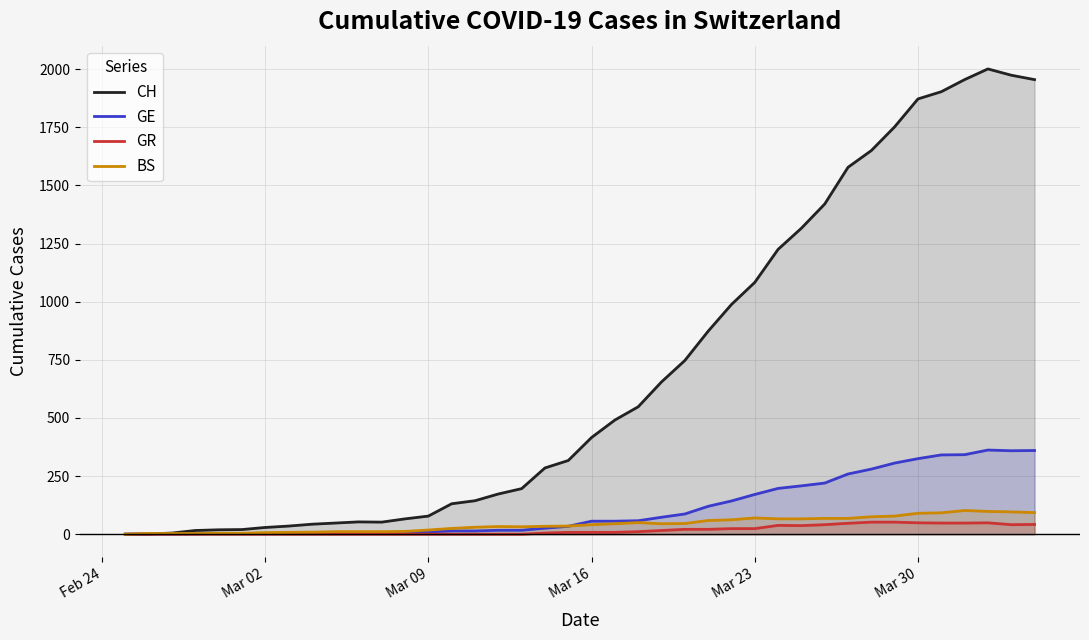

Which series has the largest range (max minus min)?

CH